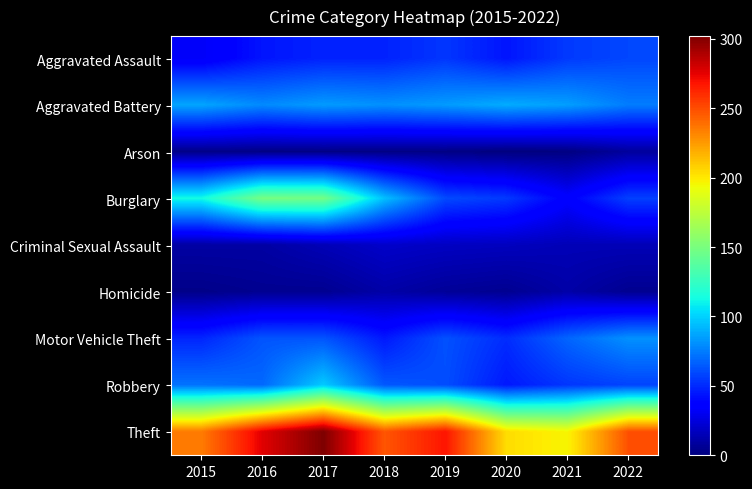

Reading right to left, extract all data points from this chart.

Aggravated Assault: 2022=59	2021=55	2020=44	2019=54	2018=48	2017=48	2016=44	2015=32
Aggravated Battery: 2022=75	2021=85	2020=89	2019=84	2018=81	2017=84	2016=79	2015=87
Arson: 2022=8	2021=1	2020=0	2019=2	2018=2	2017=2	2016=2	2015=3
Burglary: 2022=57	2021=36	2020=55	2019=60	2018=95	2017=148	2016=149	2015=113
Criminal Sexual Assault: 2022=15	2021=15	2020=17	2019=18	2018=20	2017=15	2016=10	2015=10
Homicide: 2022=5	2021=11	2020=5	2019=7	2018=11	2017=5	2016=5	2015=3
Motor Vehicle Theft: 2022=81	2021=68	2020=51	2019=62	2018=45	2017=63	2016=63	2015=49
Robbery: 2022=58	2021=54	2020=45	2019=61	2018=64	2017=98	2016=69	2015=72
Theft: 2022=249	2021=196	2020=204	2019=268	2018=247	2017=302	2016=276	2015=235